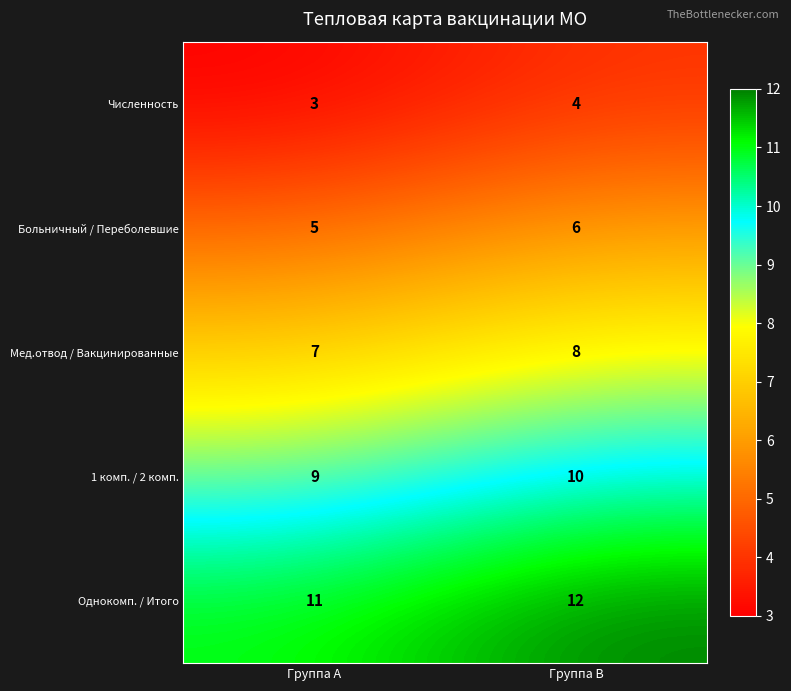

Which series has the largest total across all categories?

Однокомп. / Итого